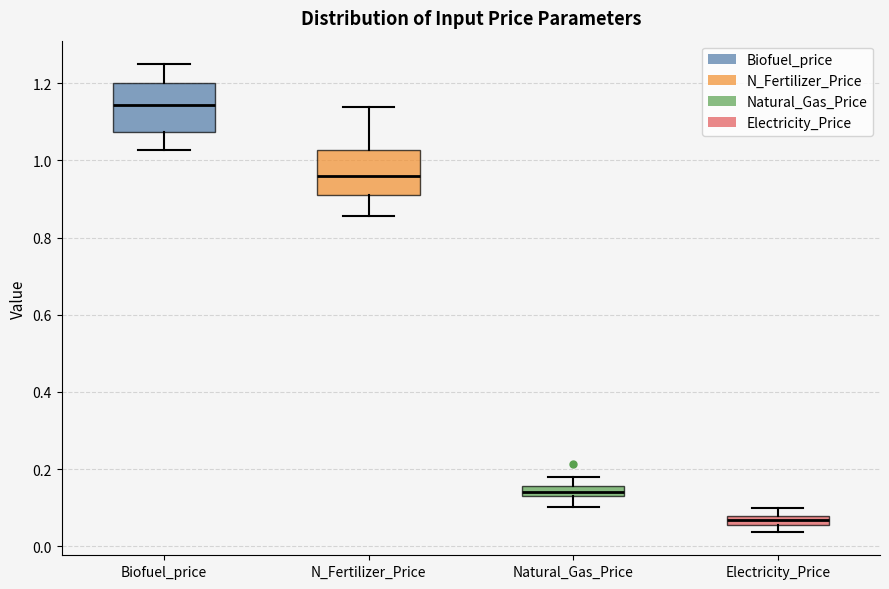

Which box's median line is the highest?

Biofuel_price